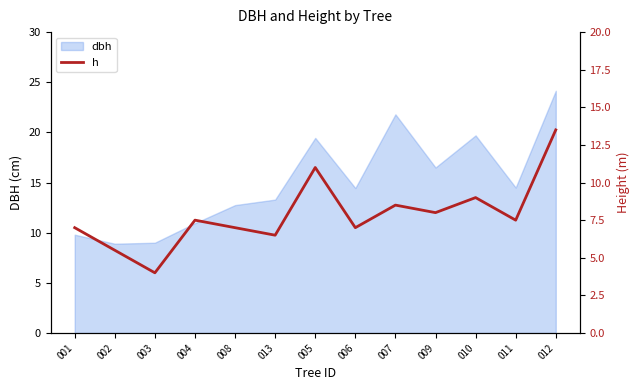

What position from the left is 001?

1